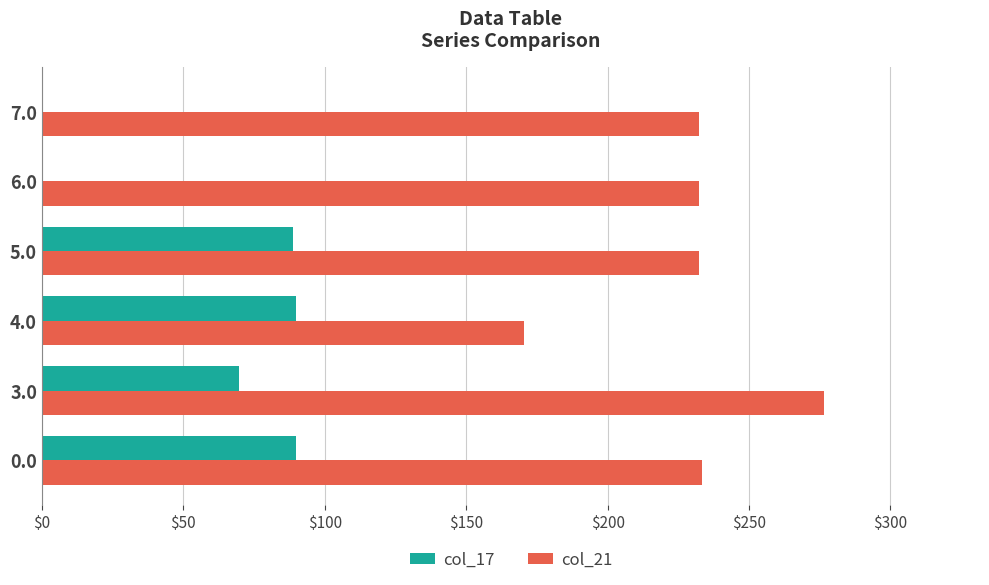

Between 3.0 and 6.0, which series saw the biggest shift?

col_17